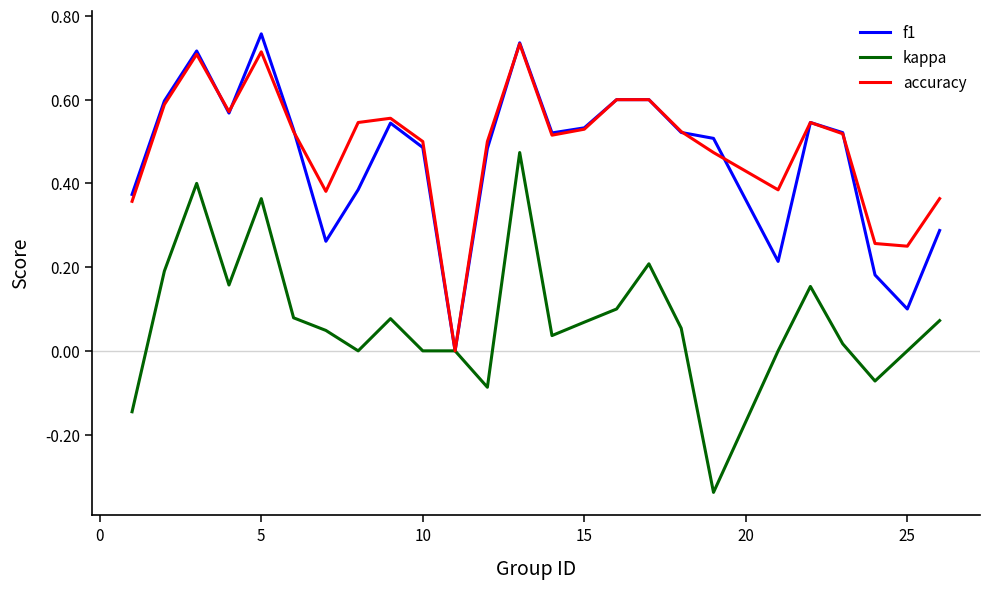

How many accuracy values are between 0 and 1?

25